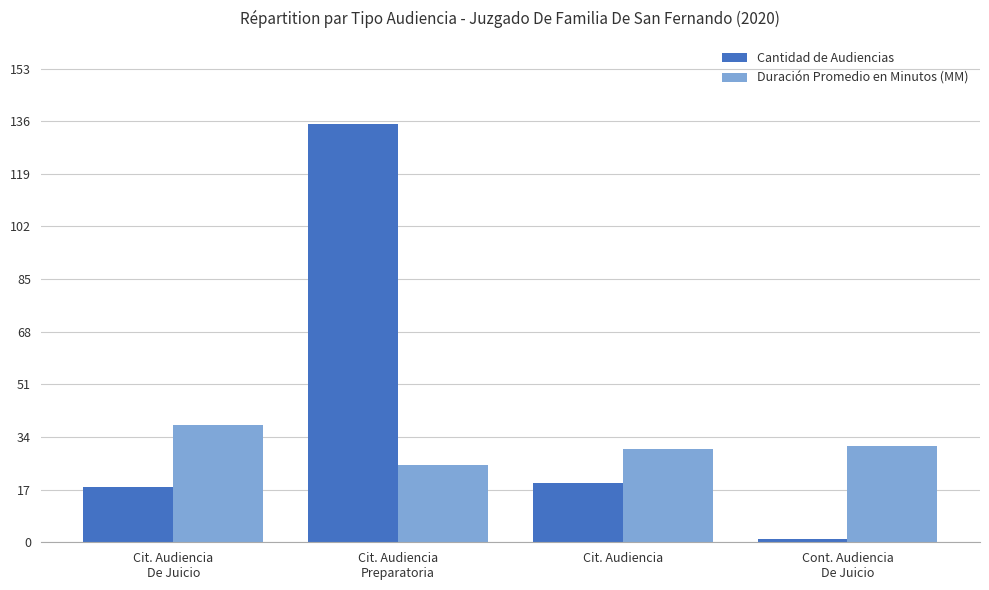

Which series has the largest range (max minus min)?

Cantidad de Audiencias